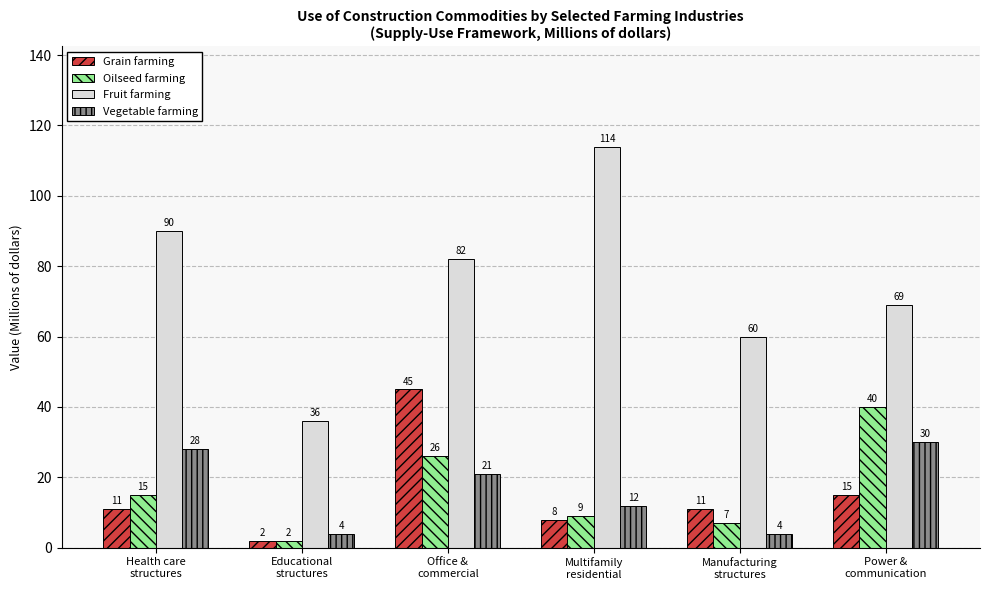

What is the approximate value of Vegetable farming at Educational
structures, to the nearest 5?

5